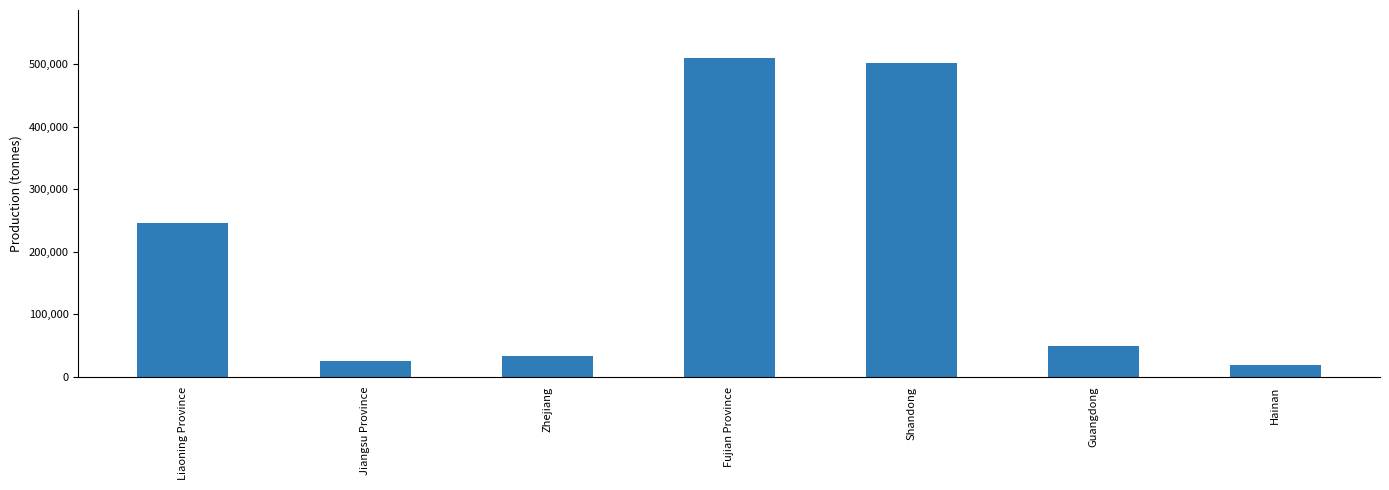

Which label corresponds to the smallest value in the chart?

Hainan